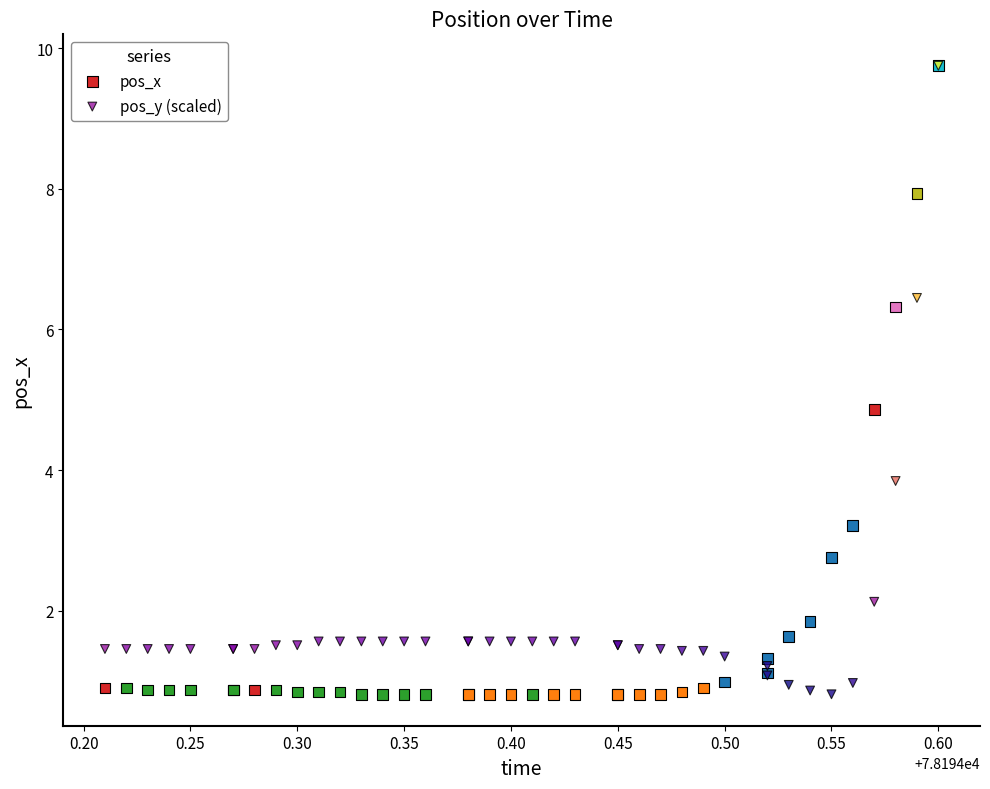

In the pos_y (scaled) series, what Y value is closest to 5?

3.8